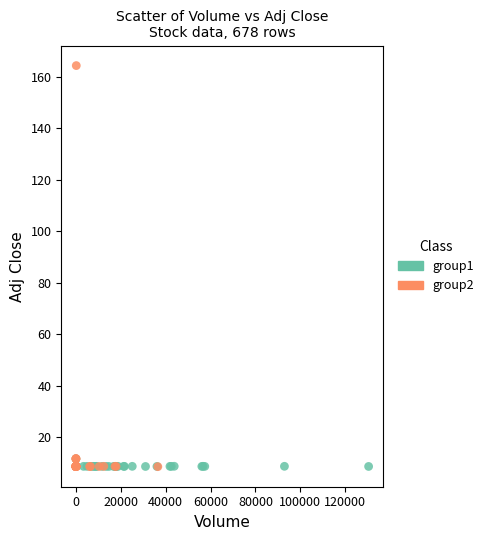

Which series reaches the maximum Y coordinate?

group2